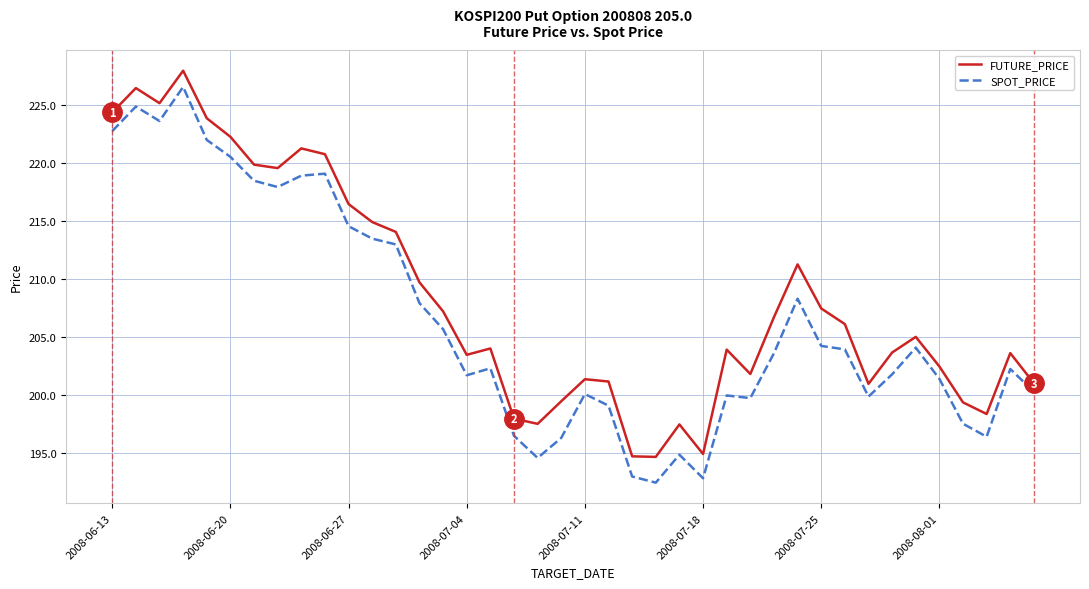

True or false: FUTURE_PRICE has more than 0 points higher than both neighbors.

True